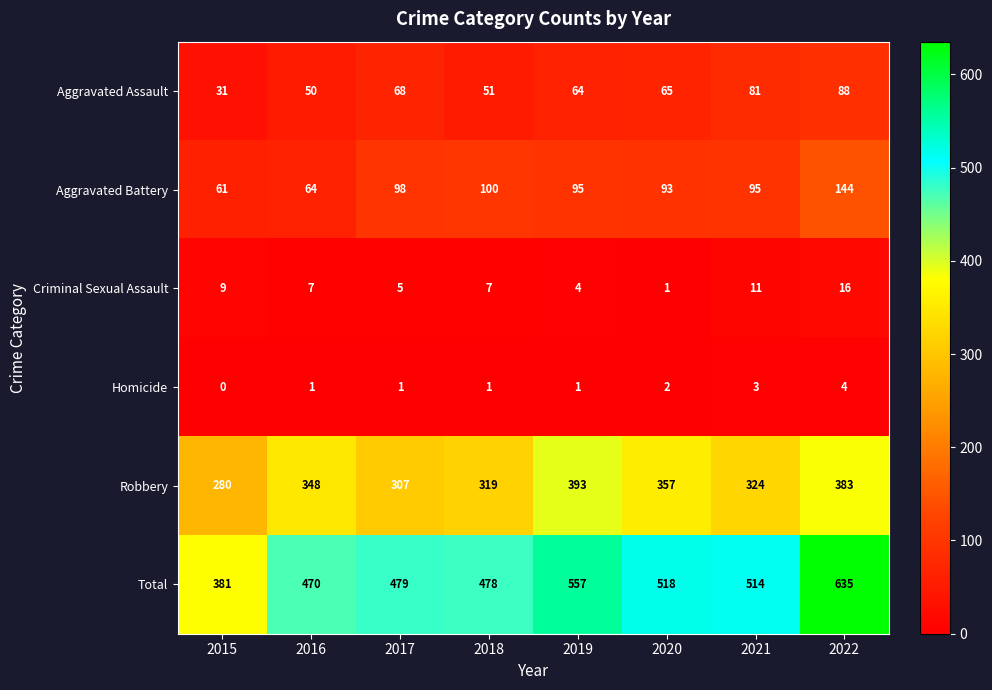

List the series in order of their peak value, lowest first.

Homicide, Criminal Sexual Assault, Aggravated Assault, Aggravated Battery, Robbery, Total